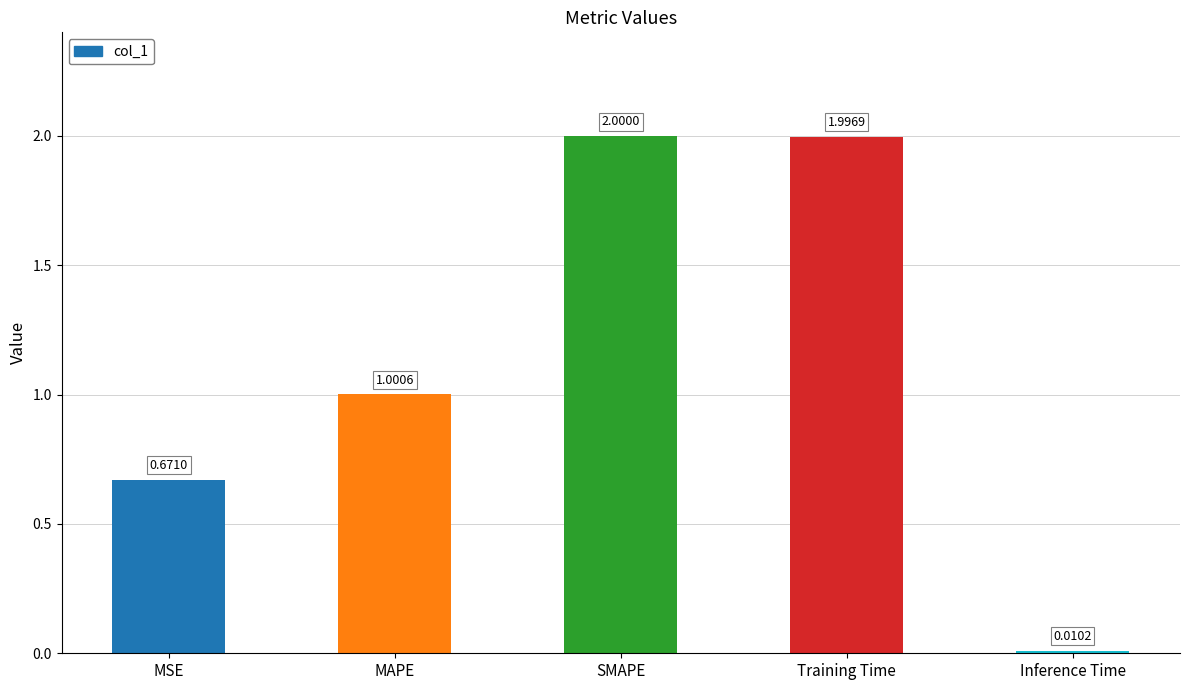

Does the chart contain any negative values?

No